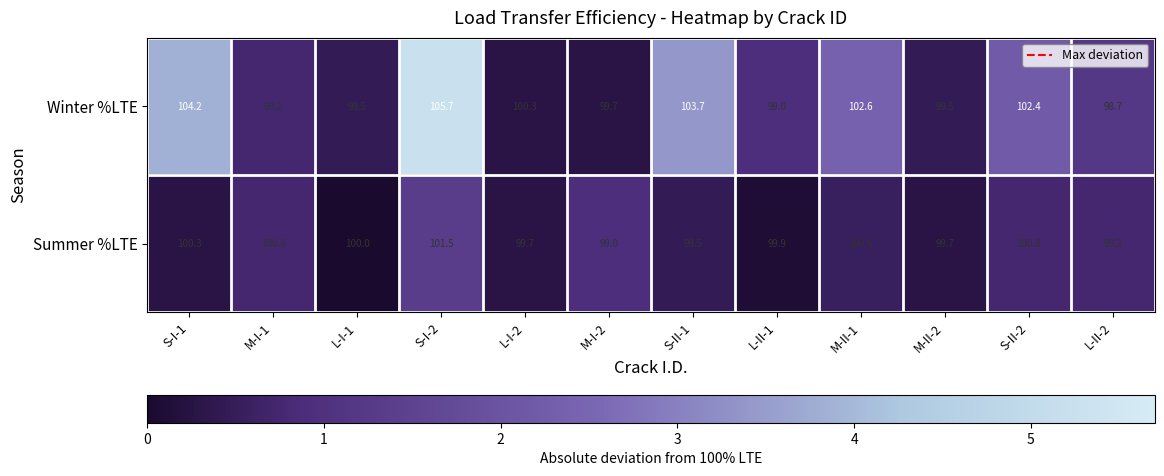

What is the difference between the highest and lowest values at L-II-2?

0.5